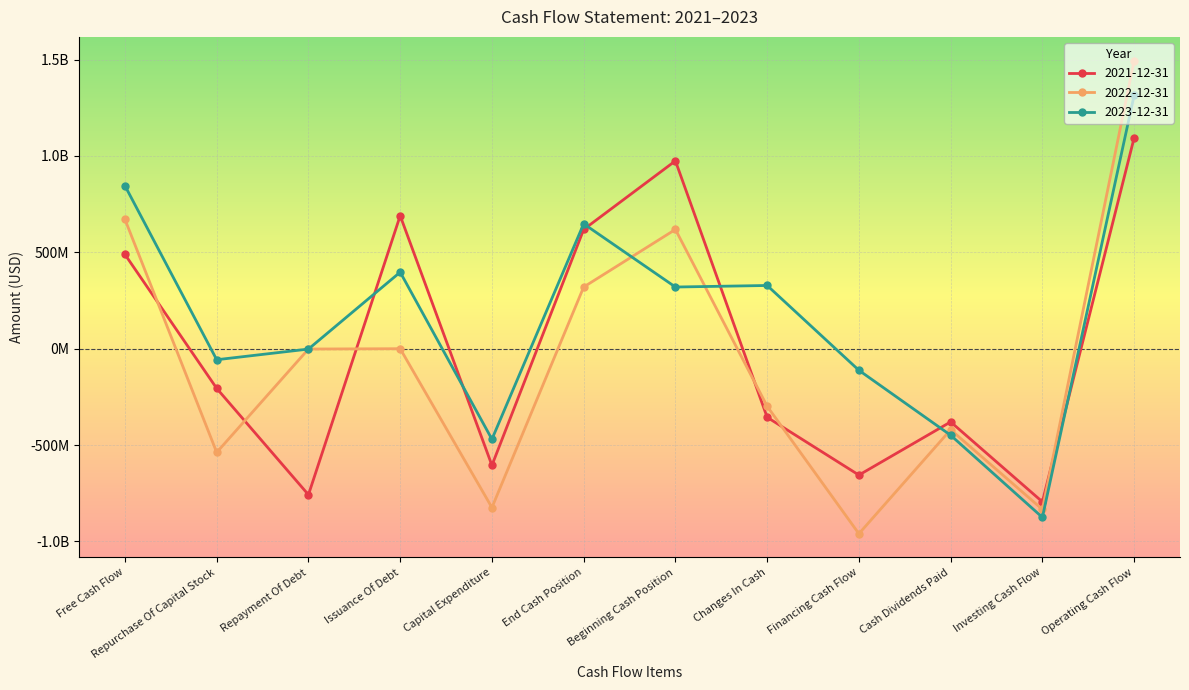

What is the total value across all series at End Cash Position?

1586700000